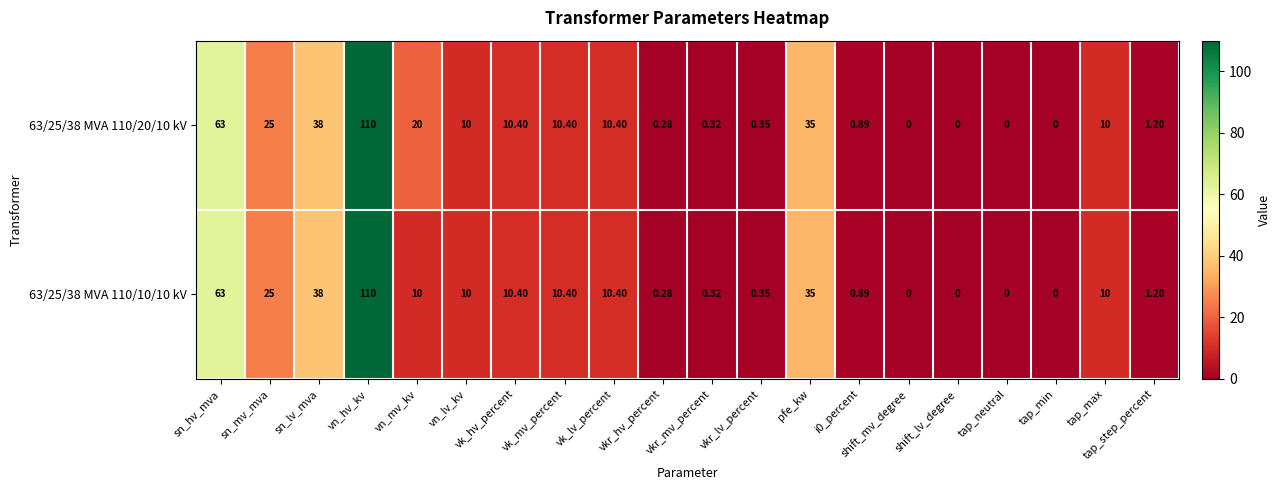

Which series has the largest total across all categories?

63/25/38 MVA 110/20/10 kV